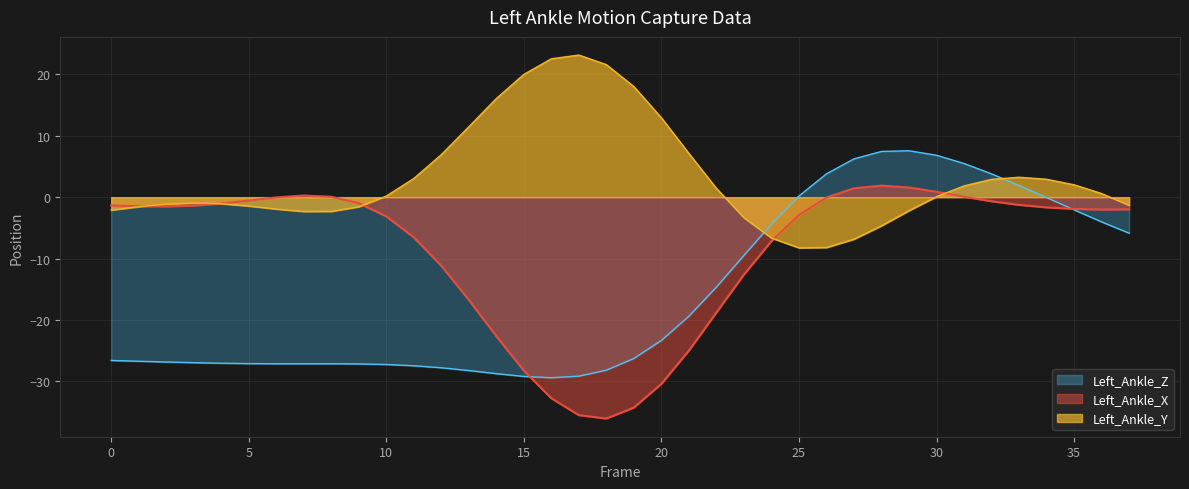

What is the difference between the highest and lowest values at 0?

25.2